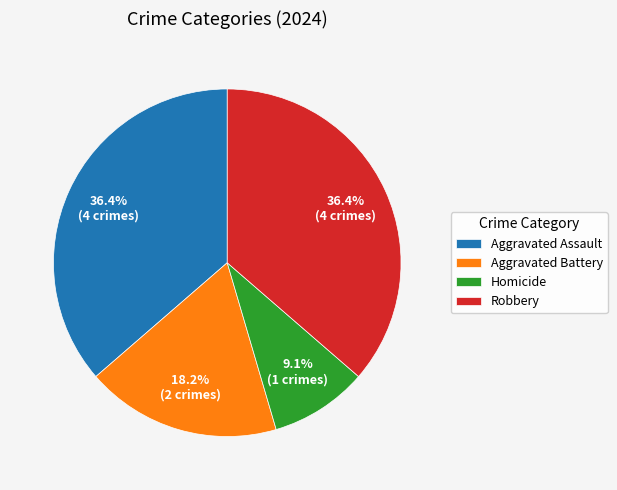

Is it true that Aggravated Battery is 11% of the pie?

False